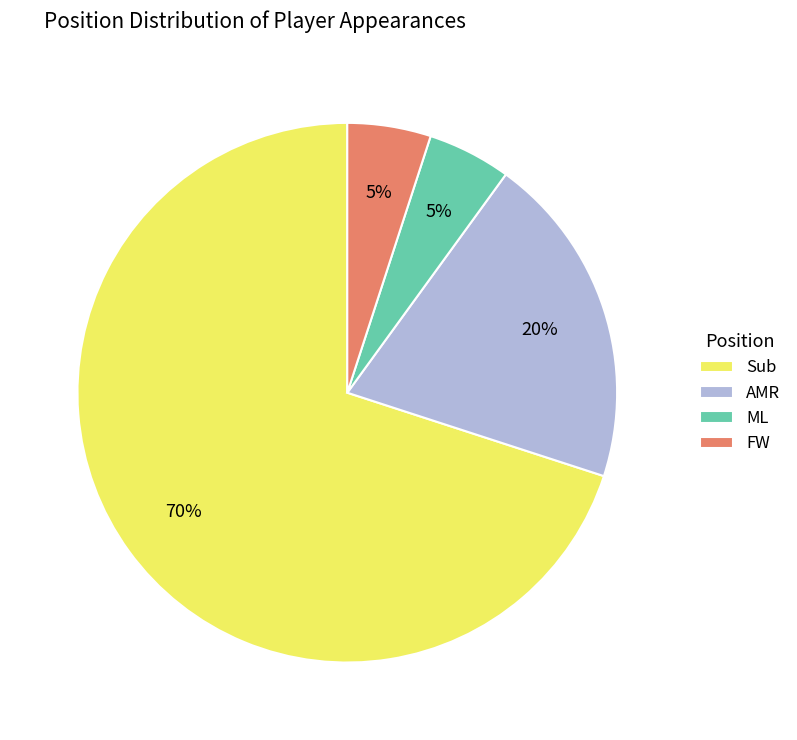

To the nearest percent, what percentage of the pie is ML?

5%